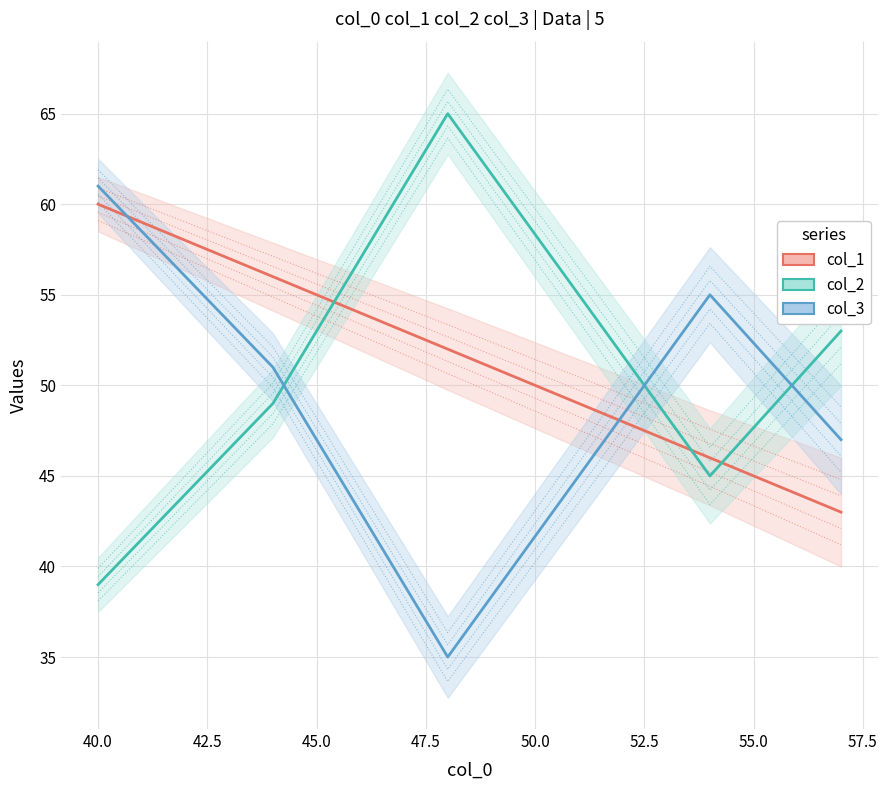

At how many categories does at least one series exceed 63?

1